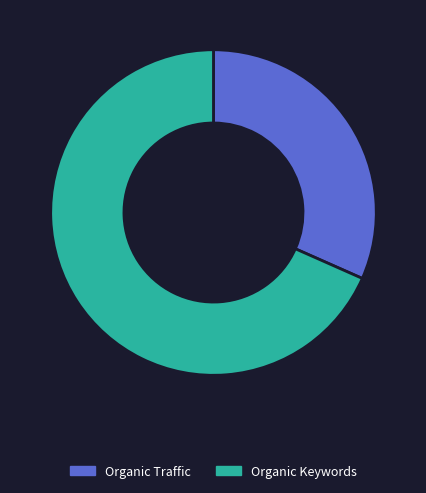

Which slice is the smallest?

Organic Traffic